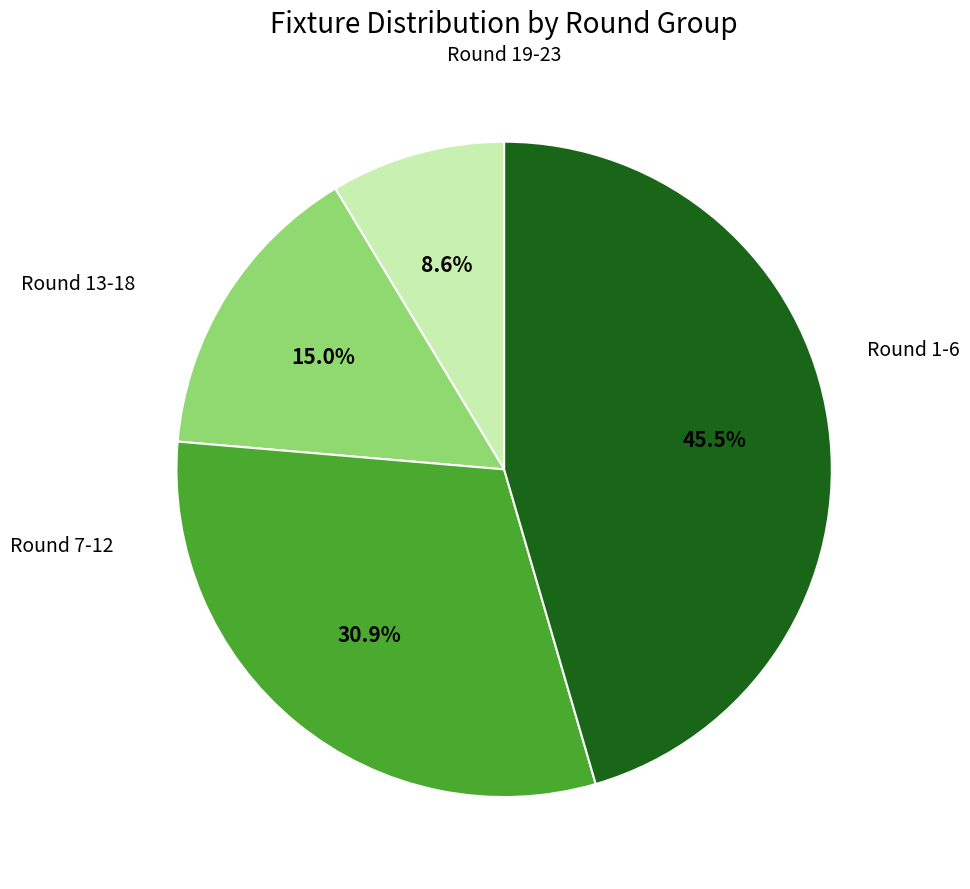

Is there a majority slice in this chart?

No